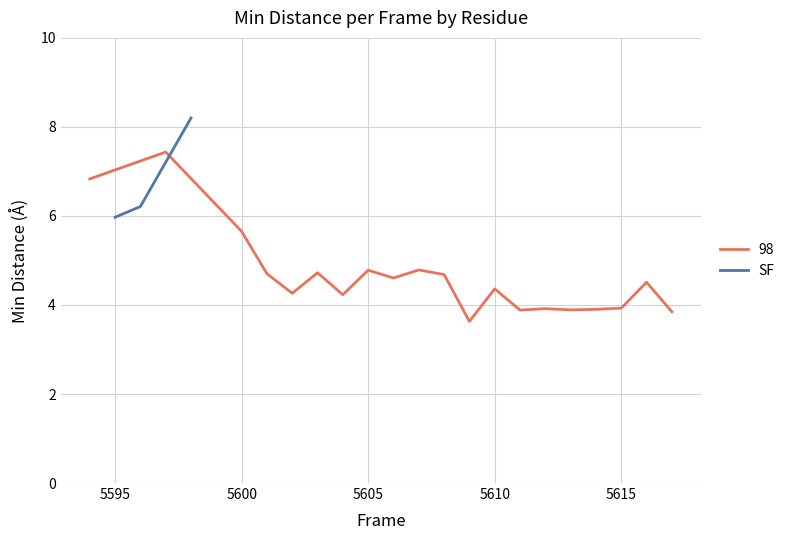

What is the lowest value of the SF series?

6.0